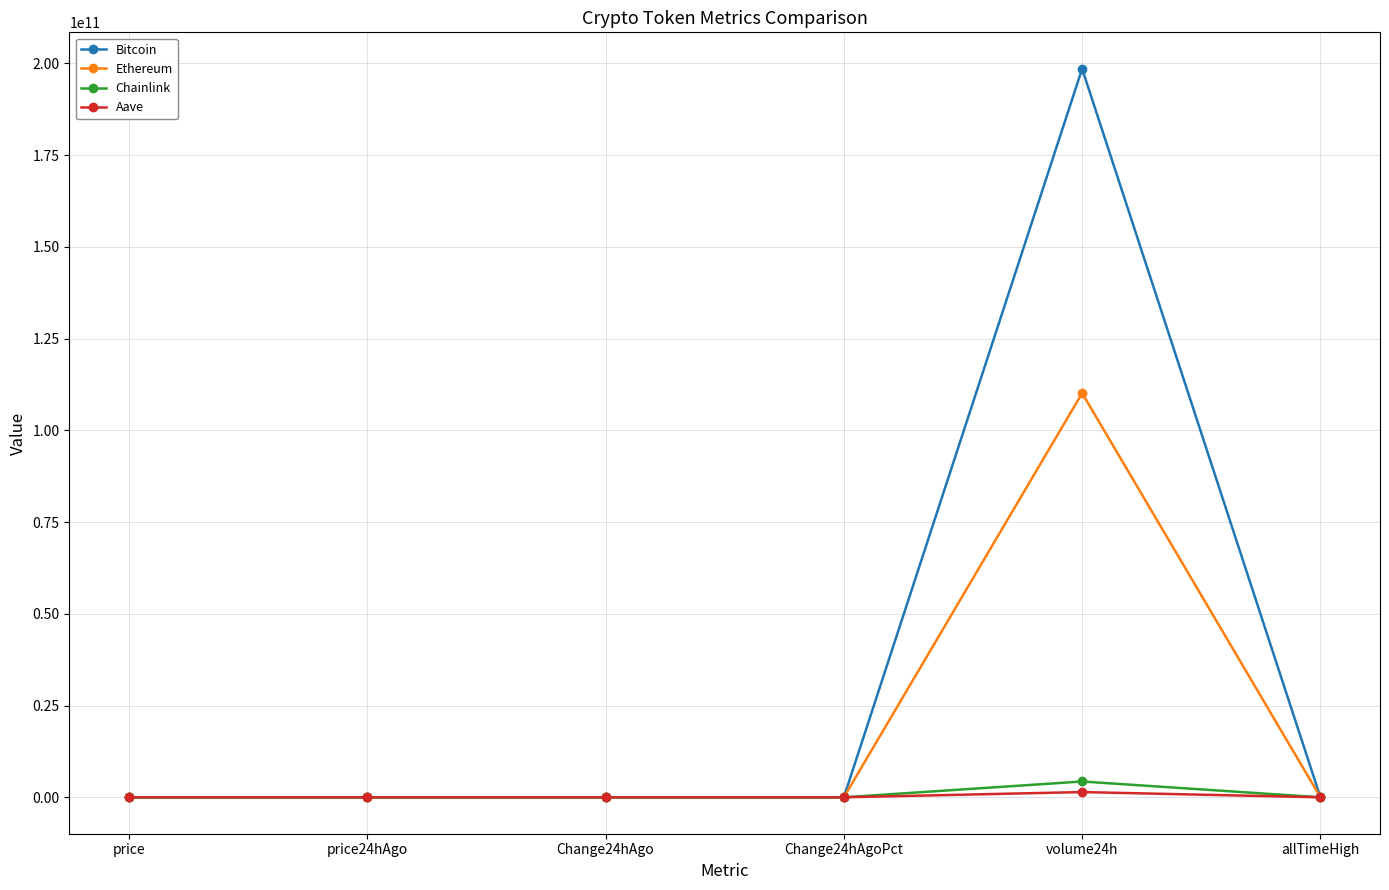

Where is Bitcoin nearest to the value 99269064778?

allTimeHigh